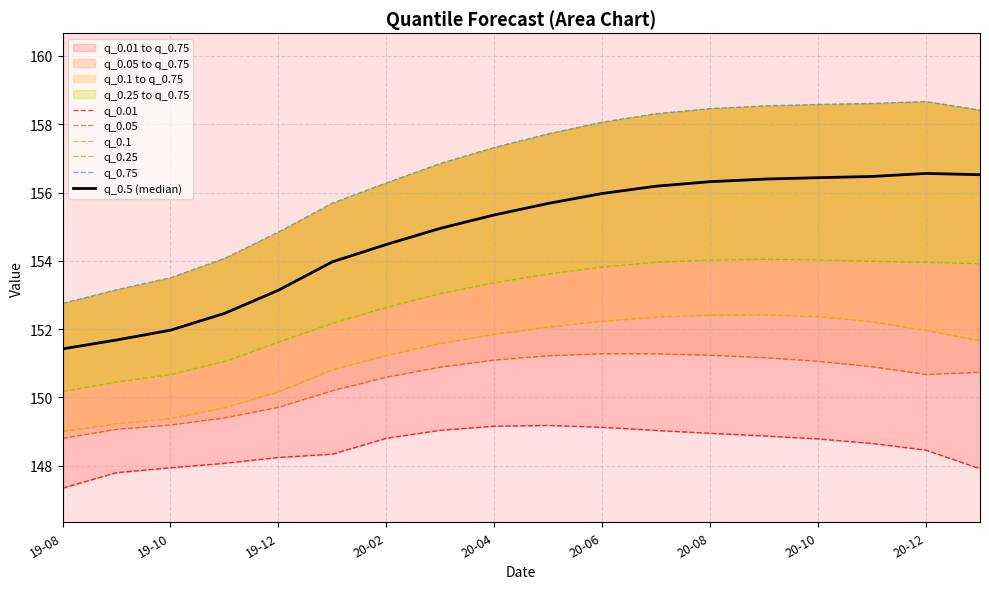

The q_0.5 (median) series shows 156.4 at 13. True or false?

True